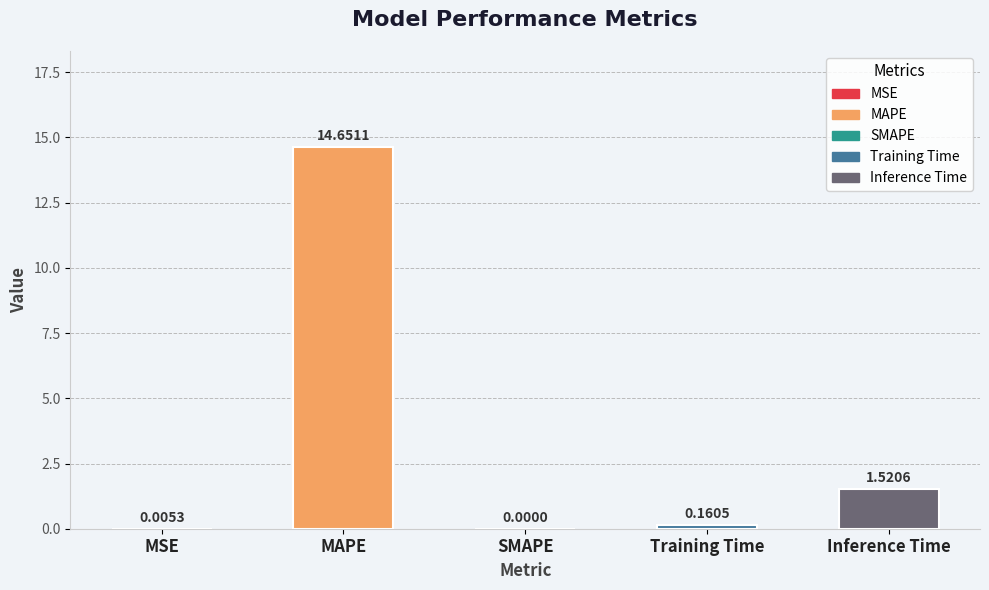

The chart shows a value of -8.9 at SMAPE. True or false?

False